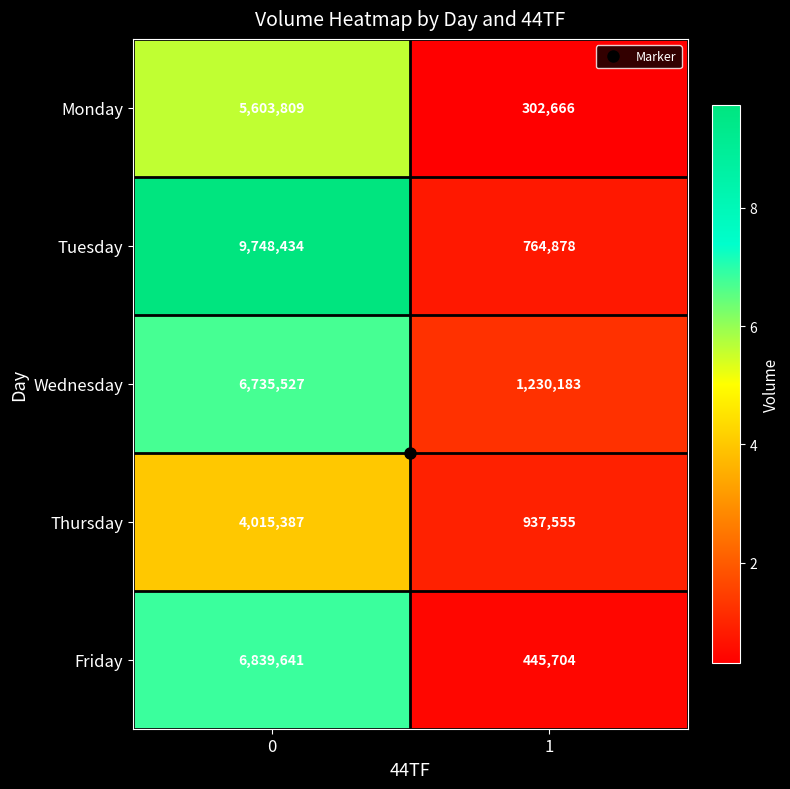

What is the spread (max minus min) of values at 1?

927517